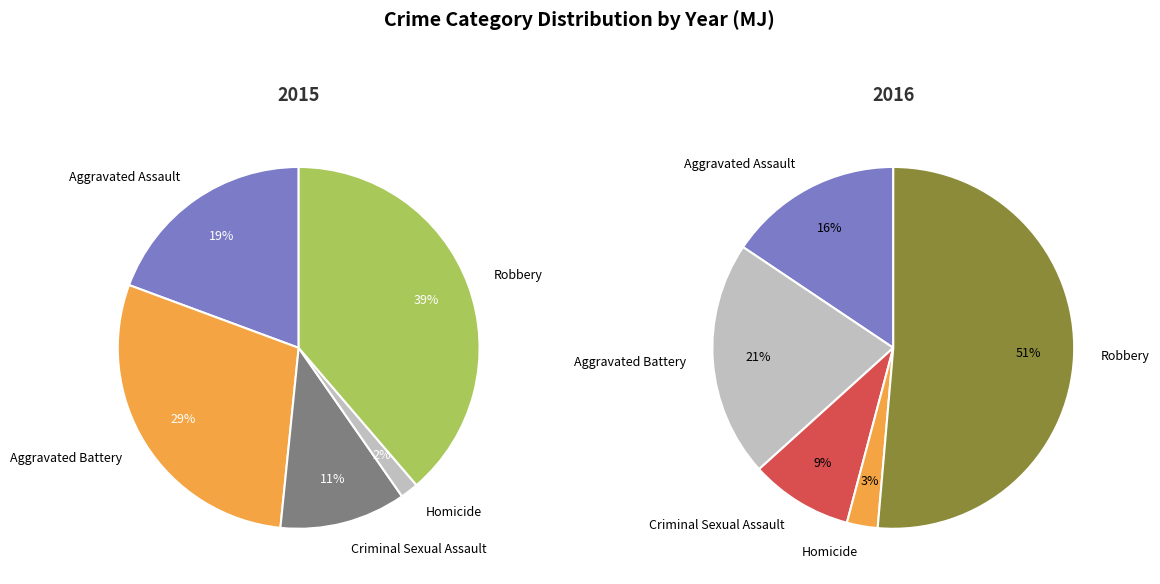

True or false: Robbery accounts for 51% of the total.

False